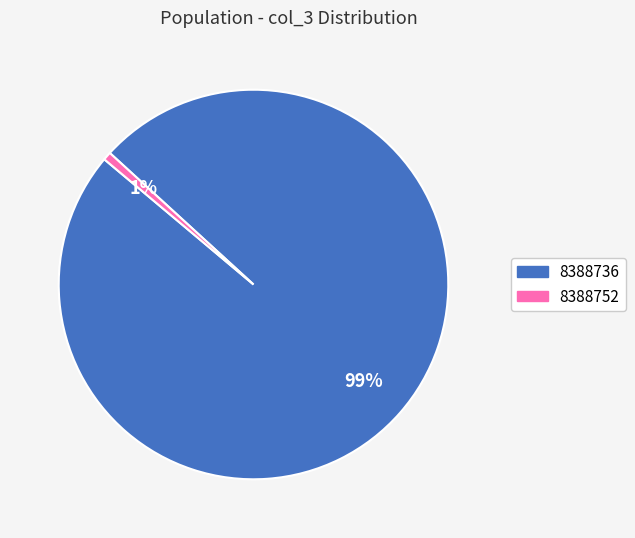

To the nearest percent, what is the average slice percentage?

50%